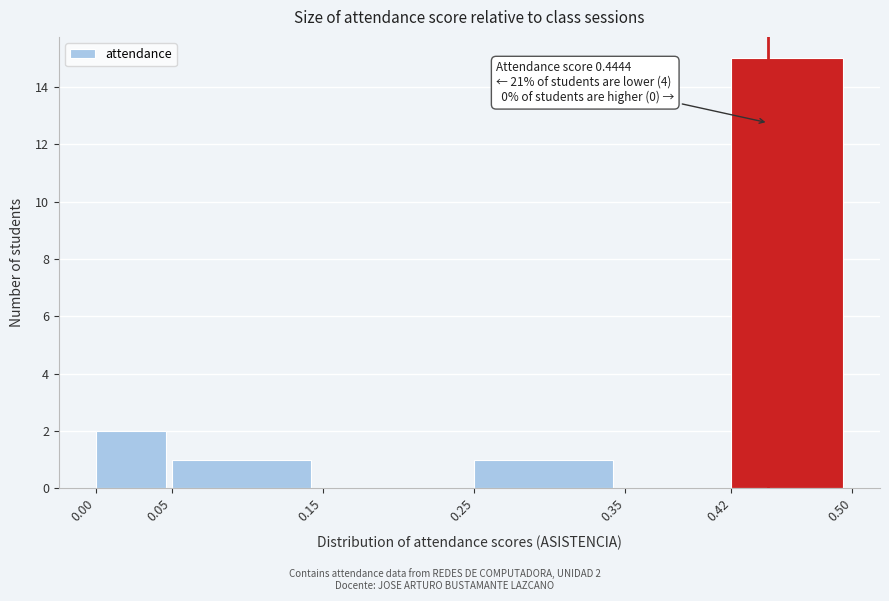

Over which range of the x-axis is the bar tallest?

0.42 to 0.50